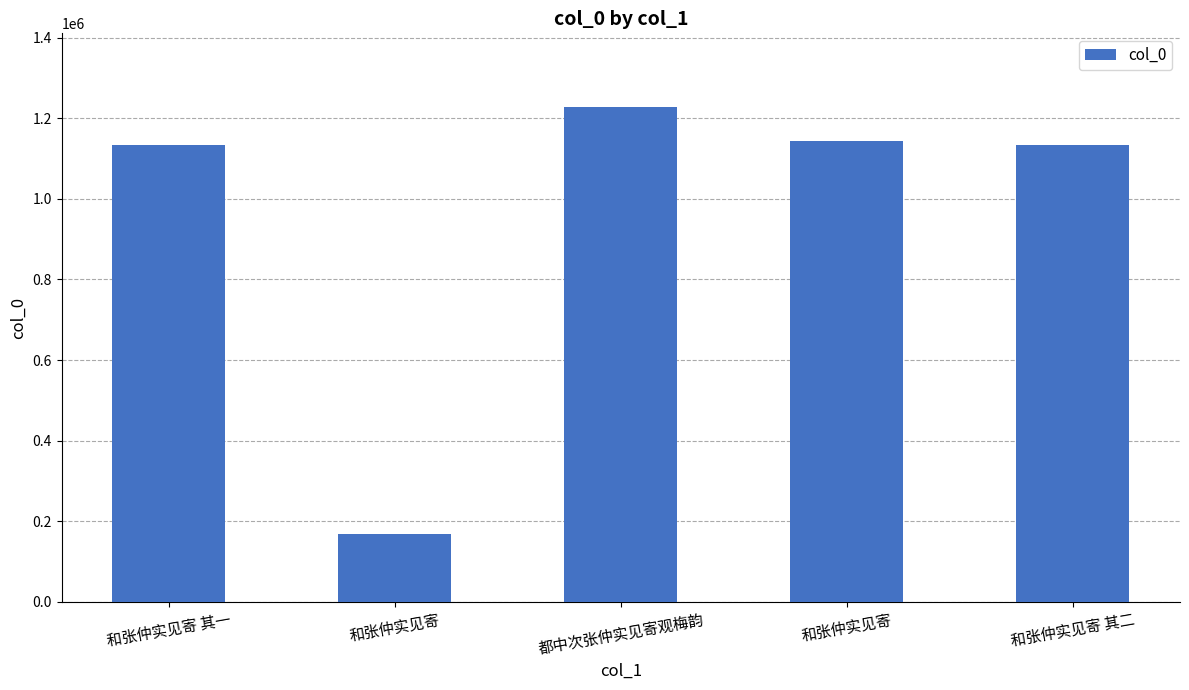

Count the number of categories in the chart.

5